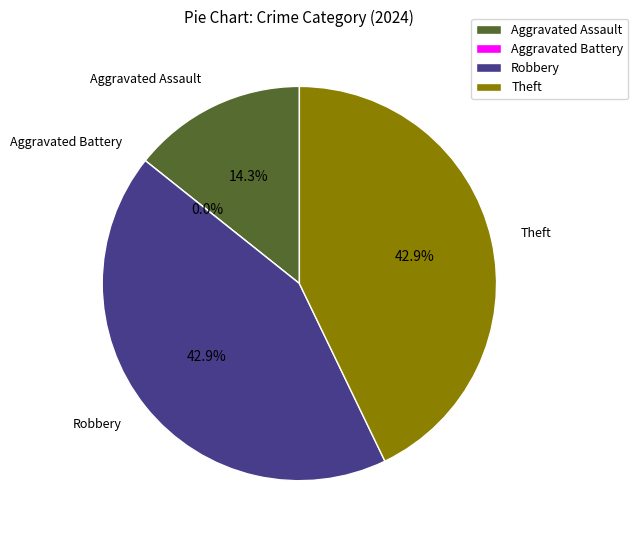

How many segments does this pie chart have?

4